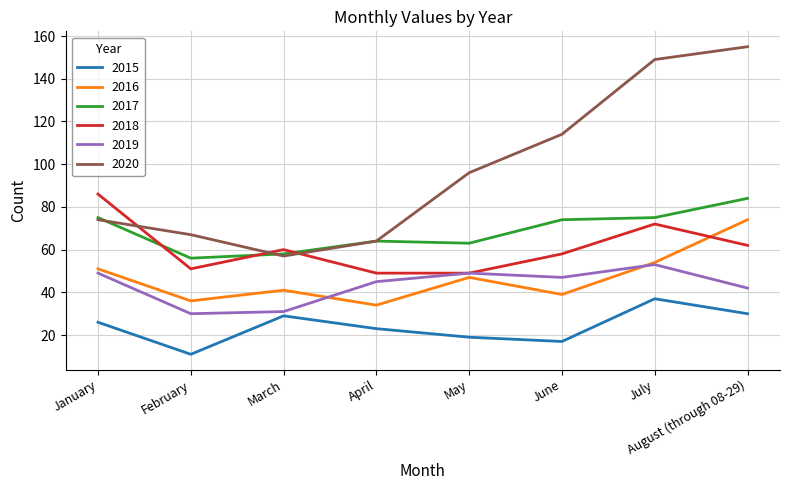

Which series changed the most between February and June?

2020